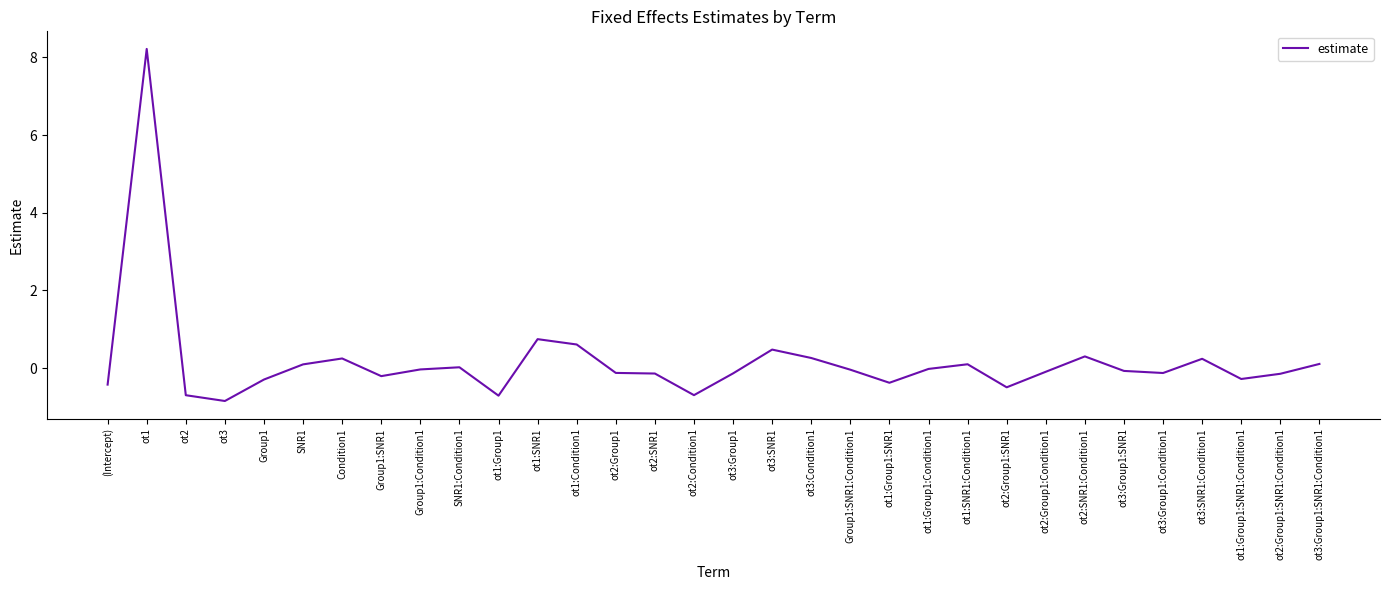

Is this an area chart (filled region under the line)?

No